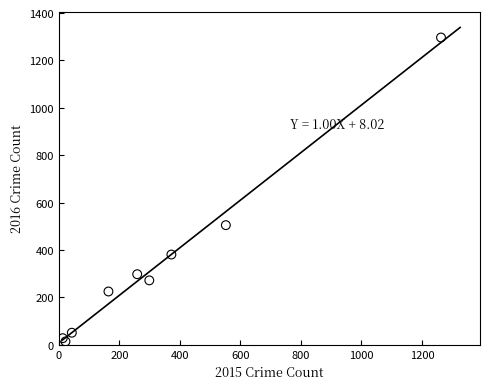

What Y value in the scatter plot is closest to 655?

505